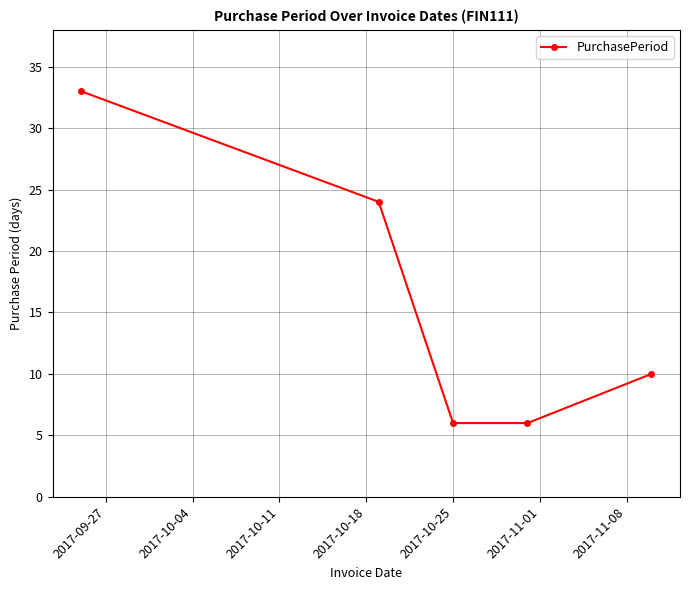

What is the sum of all values?

79